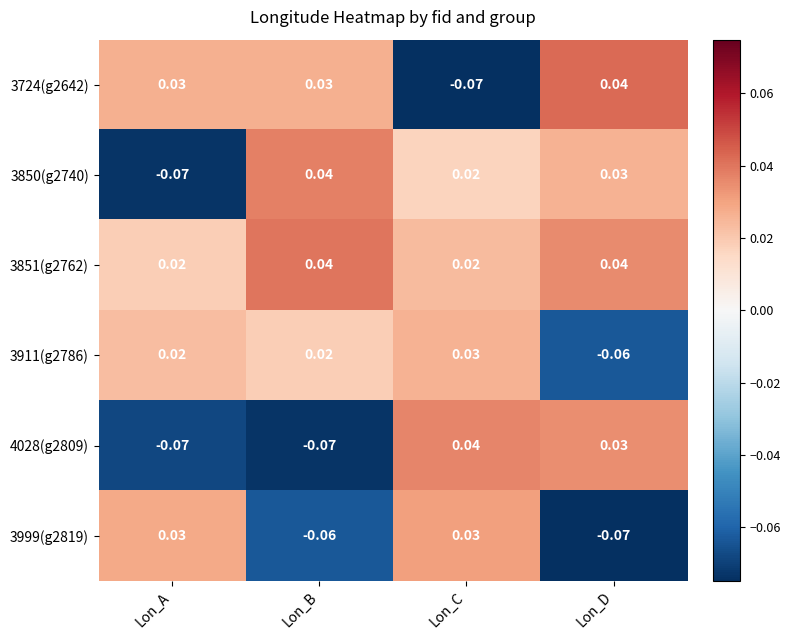

Rank the categories by 3850(g2740) value from lowest to highest.

Lon_A, Lon_C, Lon_D, Lon_B